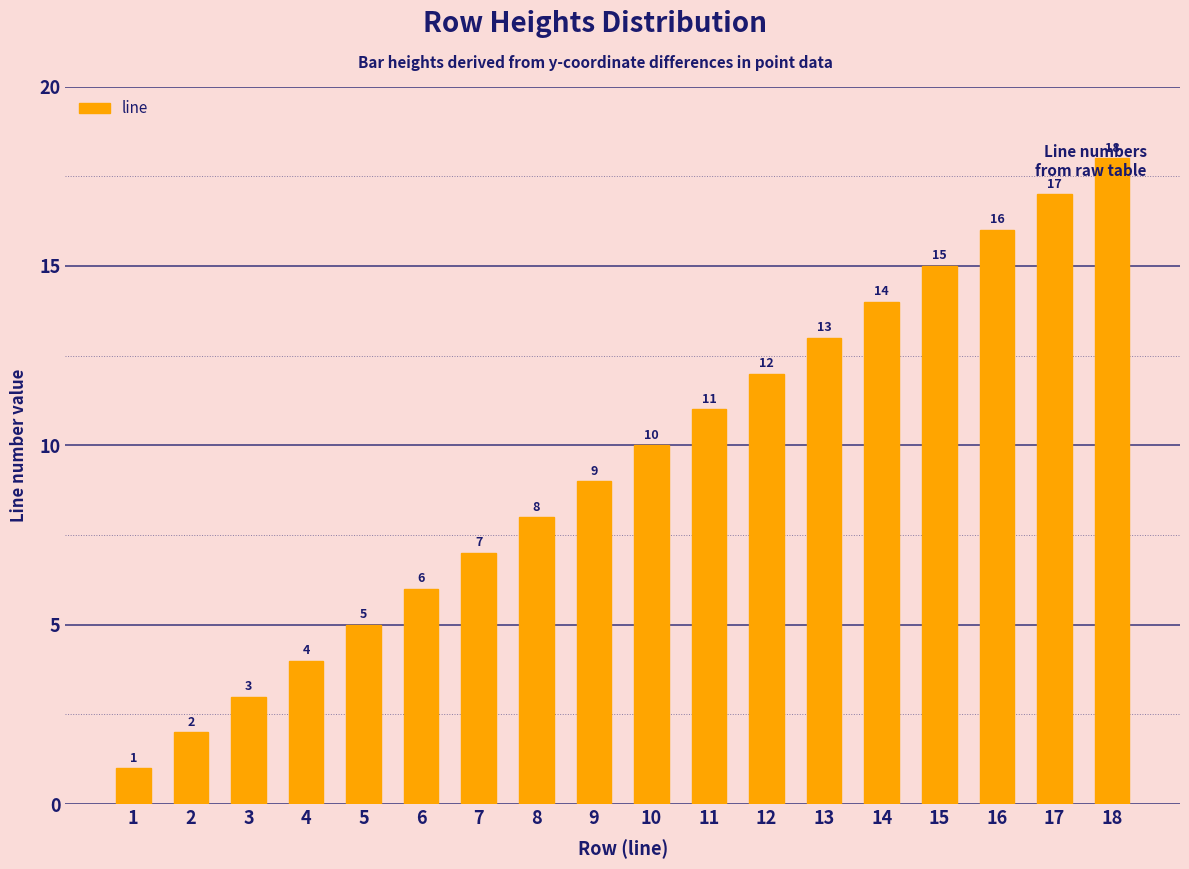

What is the maximum value shown in the chart?

18